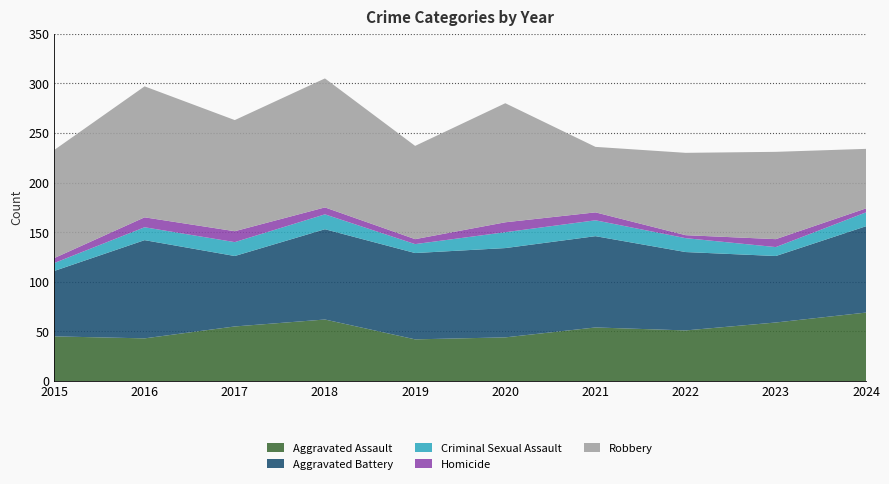

Reading left to right, list all the values displayed in this chart.

Aggravated Assault: 45	43	55	62	42	44	54	51	59	69
Aggravated Battery: 66	99	71	91	87	90	92	79	67	87
Criminal Sexual Assault: 8	13	14	15	9	16	16	14	9	14
Homicide: 5	10	11	7	5	10	8	3	8	4
Robbery: 109	132	112	130	94	120	66	83	88	60